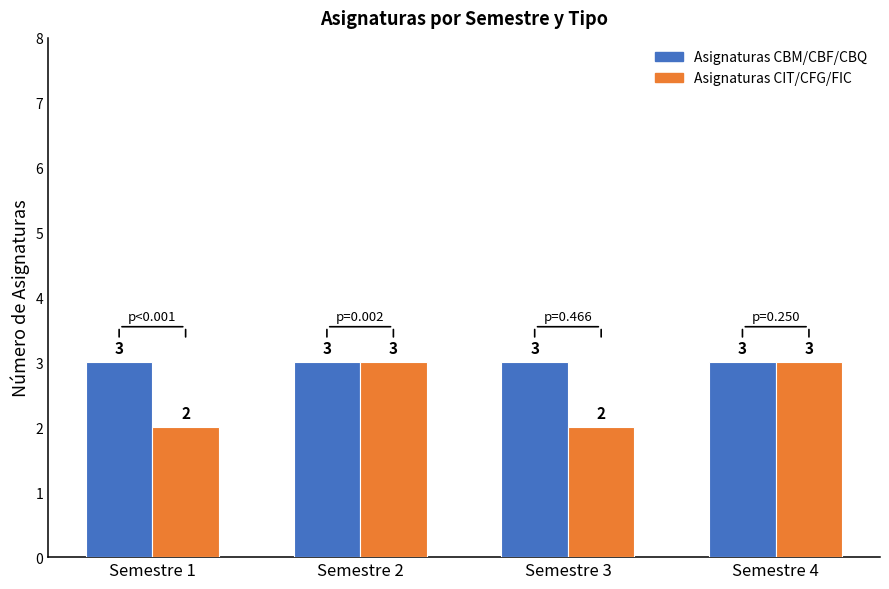

At how many categories does at least one series exceed 2?

4